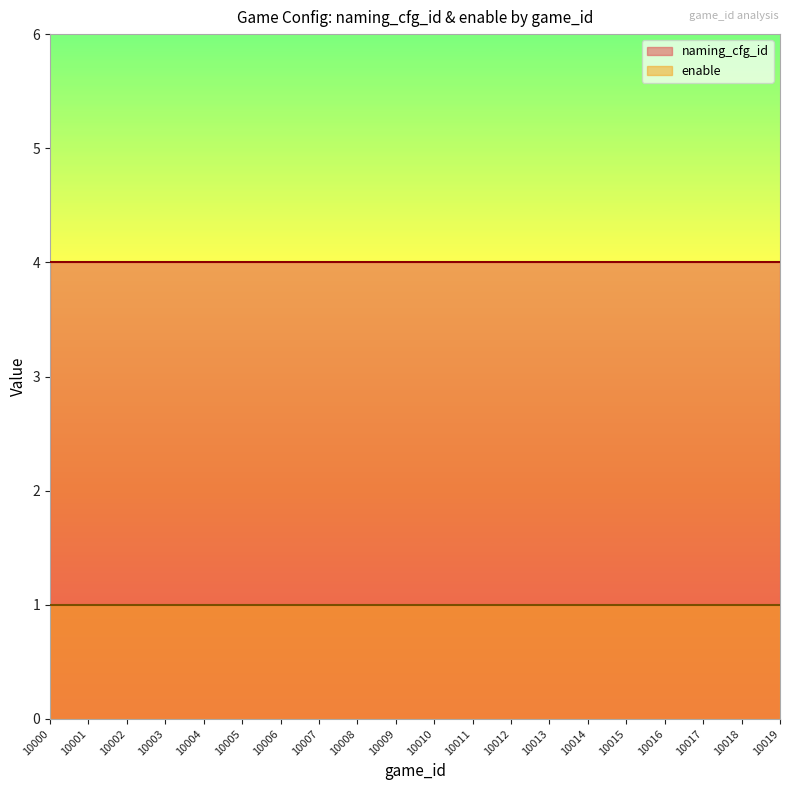

What is the lowest value of the naming_cfg_id series?

4